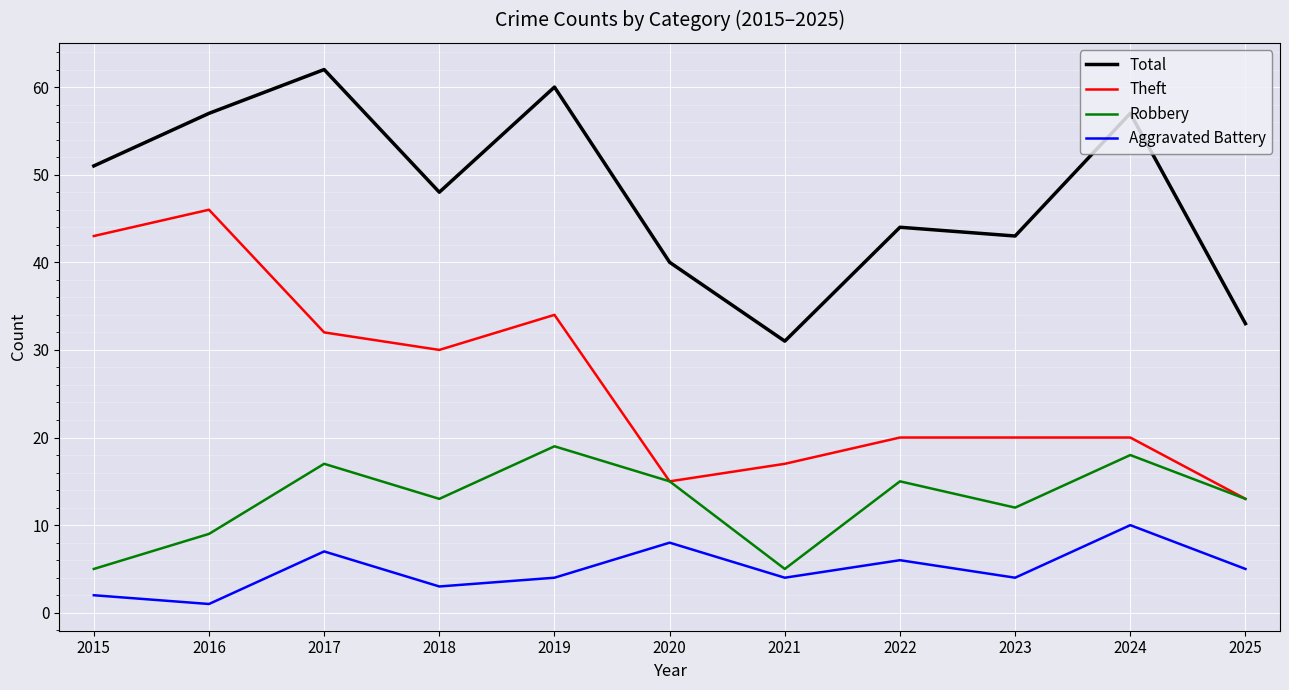

The value of Theft at 2018 is 51. True or false?

False